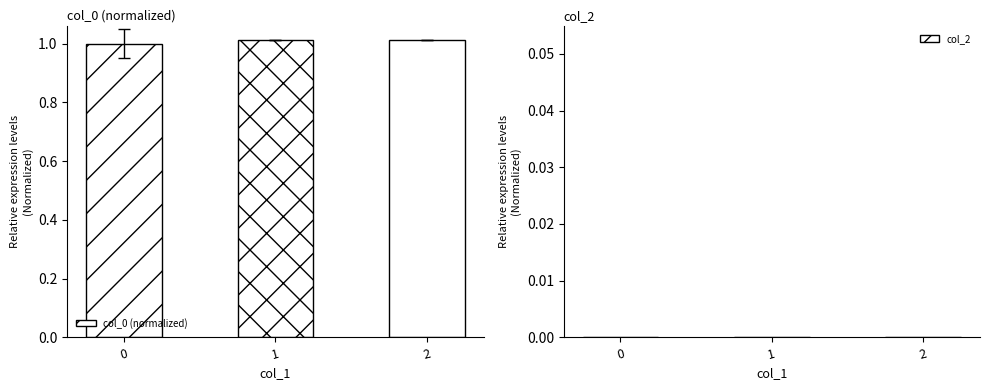

What is the sum of the values at 0 and 1?

2.0